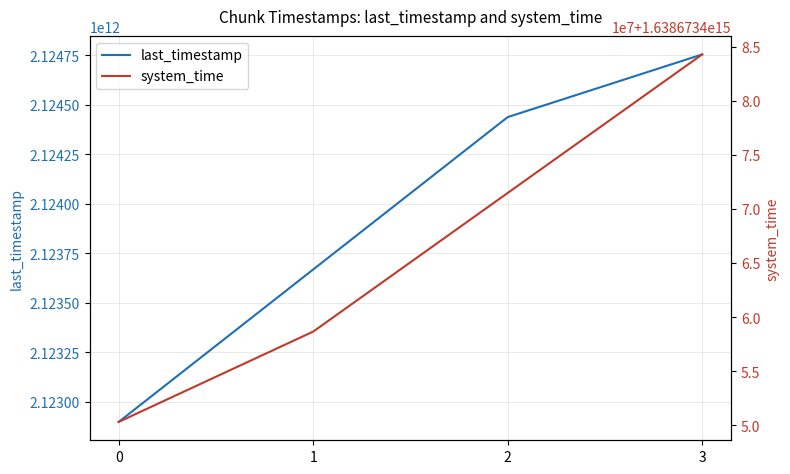

What is the difference between the last_timestamp values at 2 and 3?

316715679